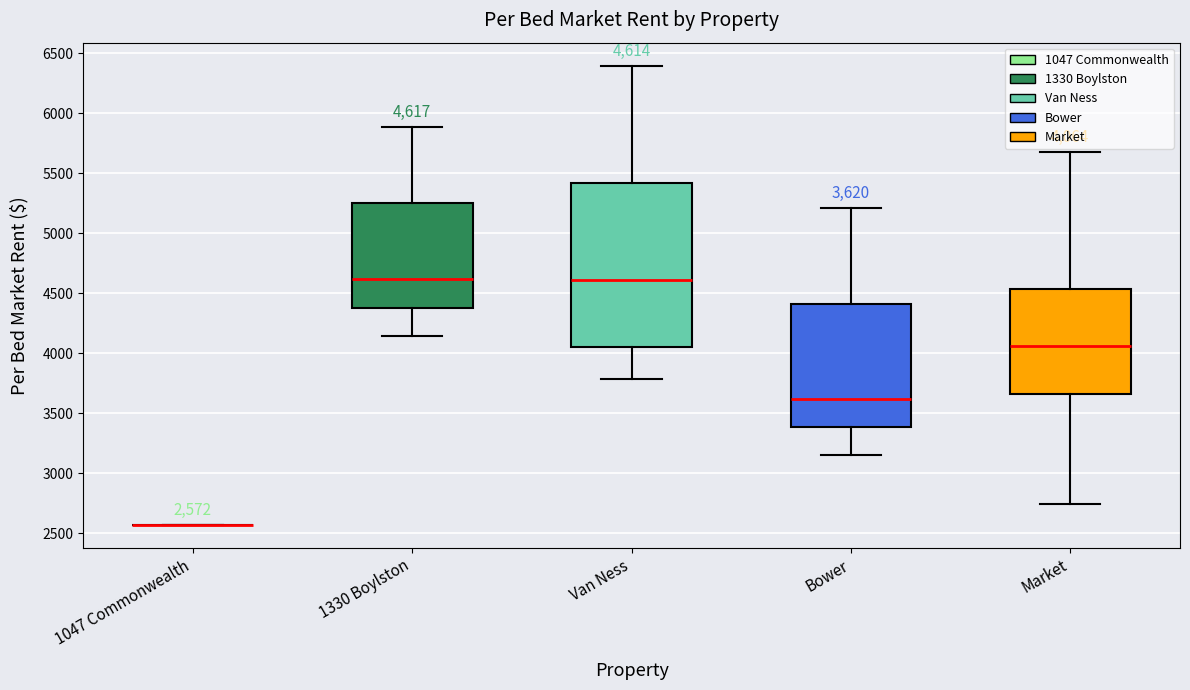

Comparing the boxes themselves (not the whiskers), which one is the tallest?

Van Ness